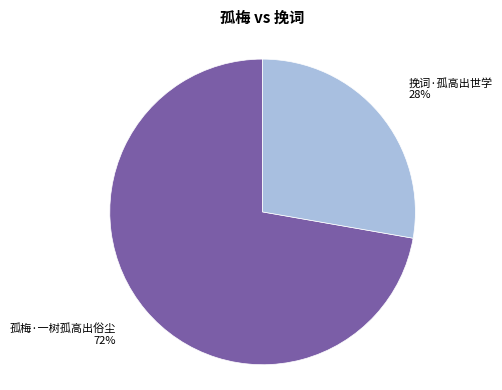

How many segments does this pie chart have?

2